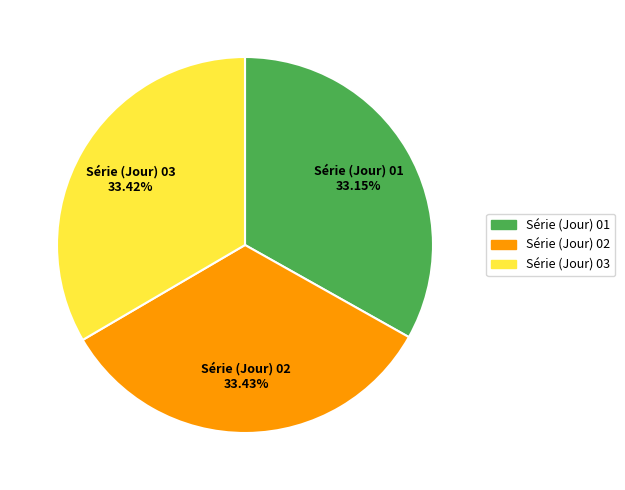

The Série (Jour) 02 slice represents 21% of the pie. True or false?

False